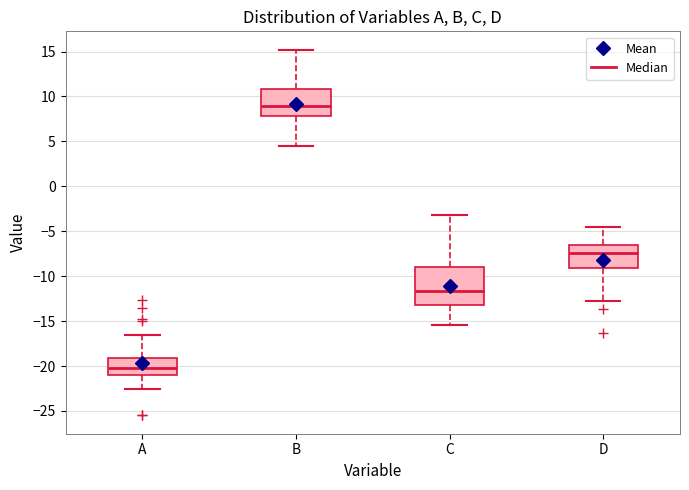

Comparing the boxes themselves (not the whiskers), which one is the tallest?

C